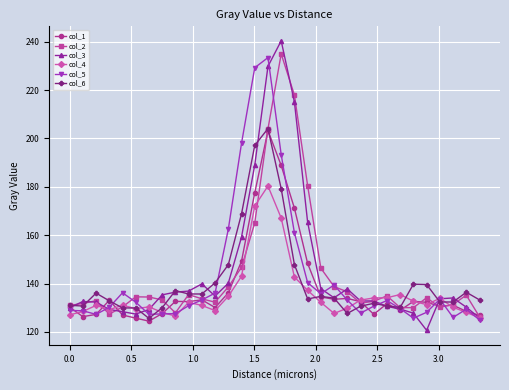

What is the average value of the col_4 series?

135.6